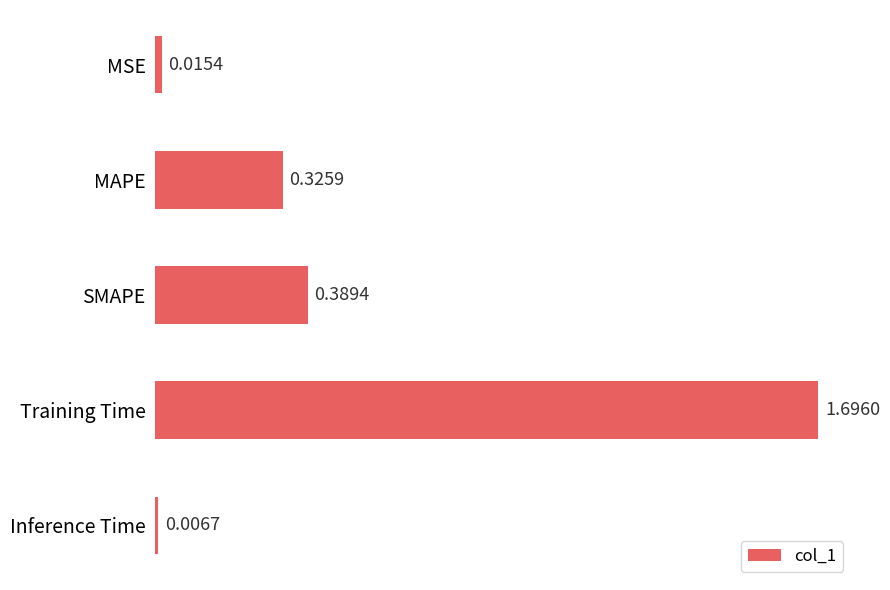

What is the average value?

0.5